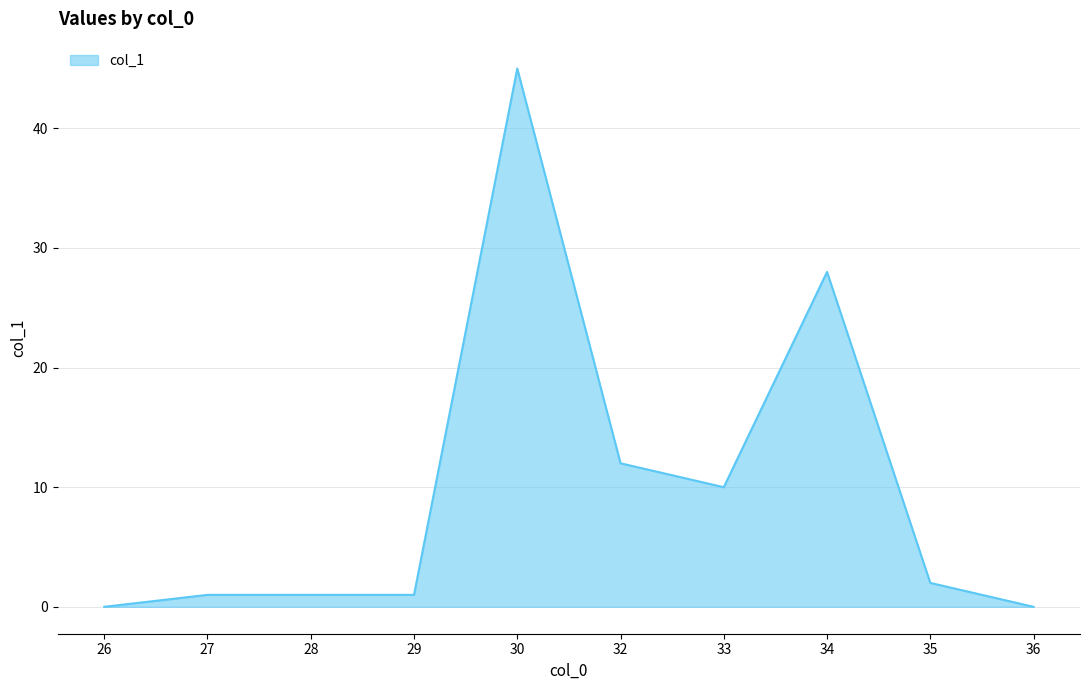

How many series are shown in this chart?

1